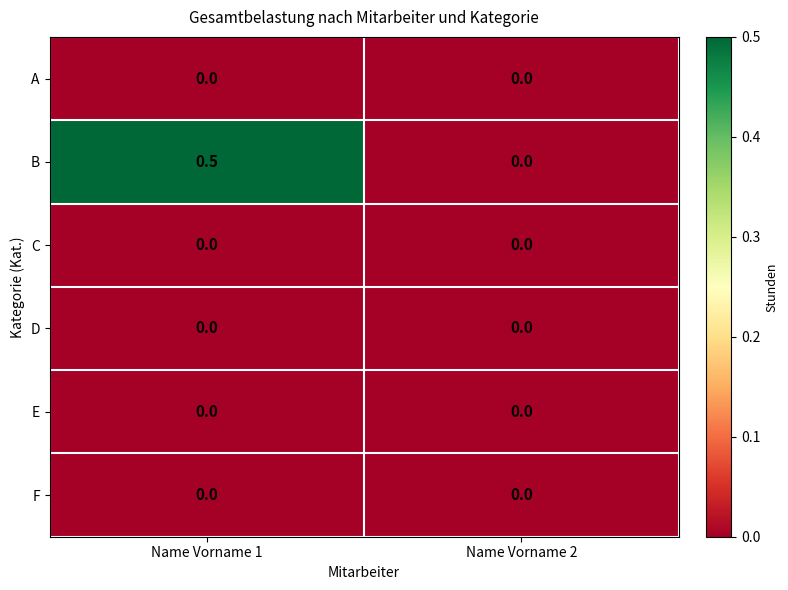

The B series shows 0.9 at Name Vorname 1. True or false?

False